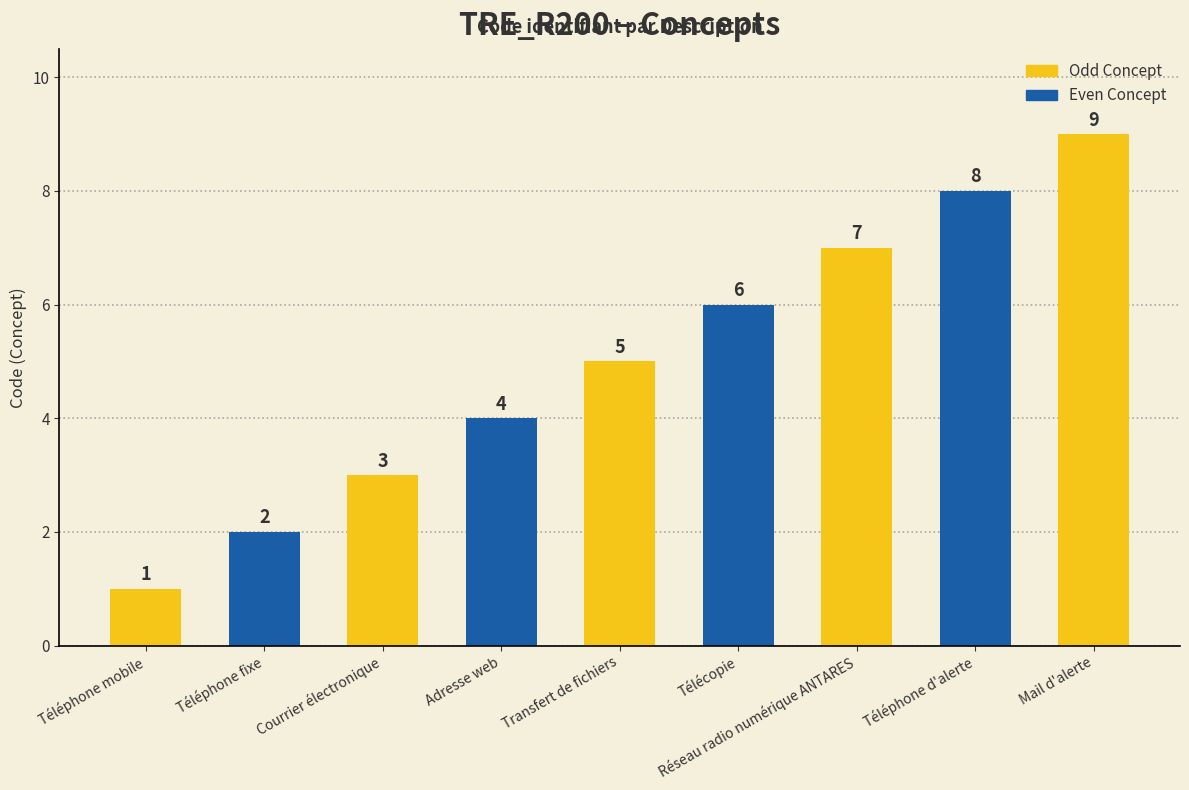

Count the number of data series in this chart.

1